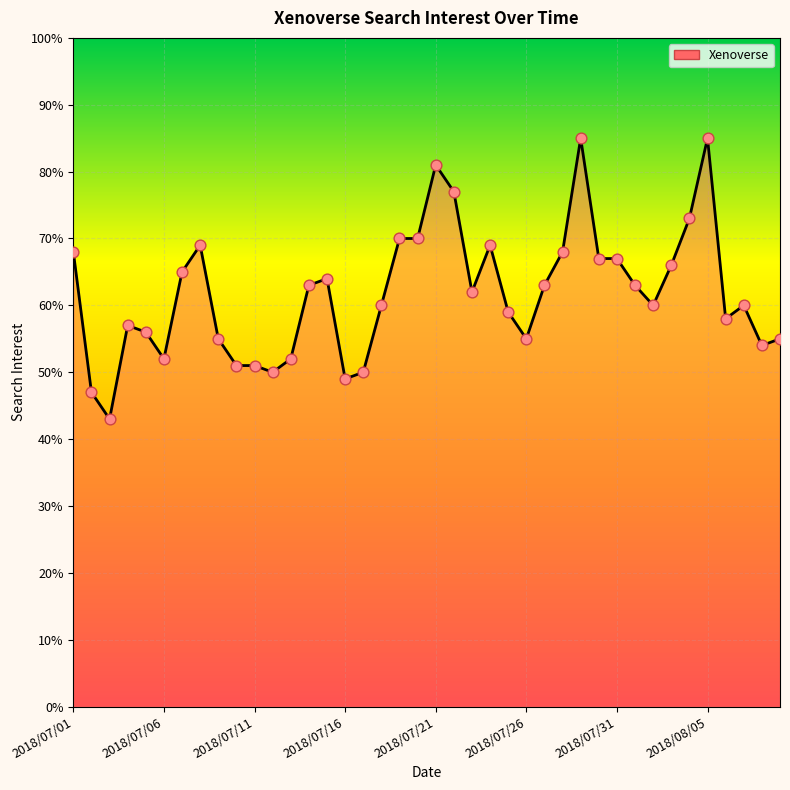

What is the maximum value shown in the chart?

85